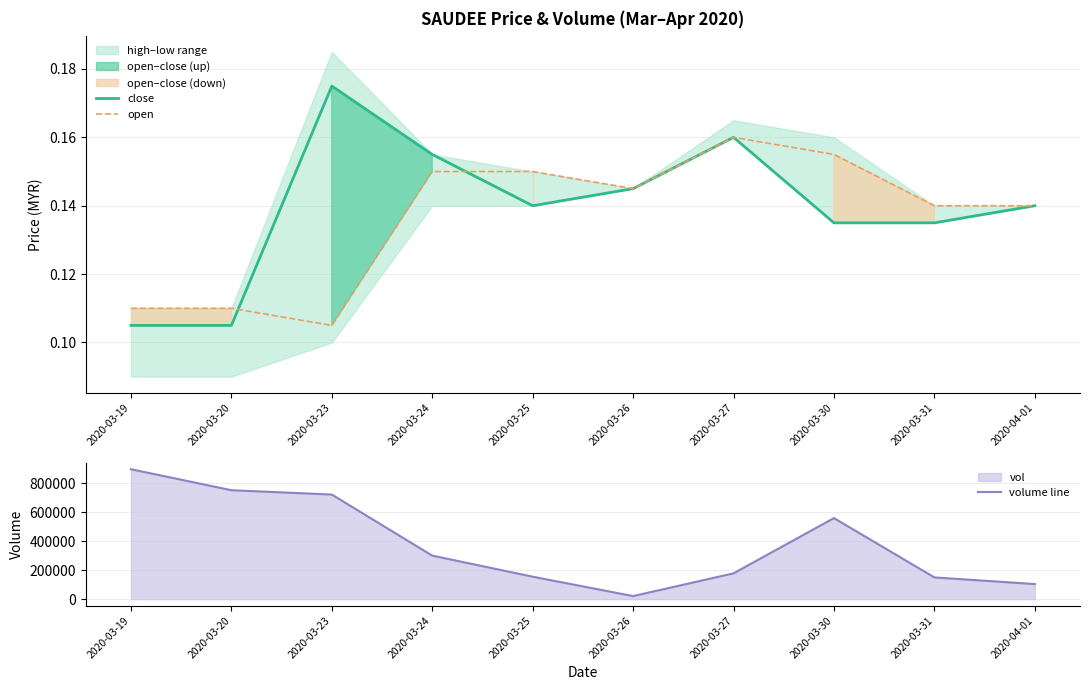

Which series has the largest total across all categories?

volume line